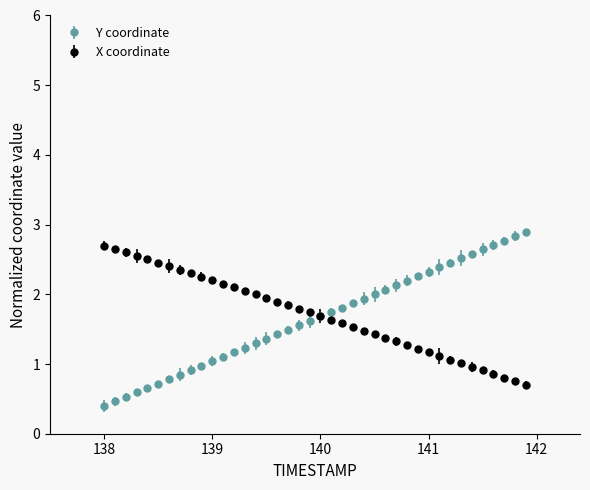

What is the minimum value shown in the chart?

0.4